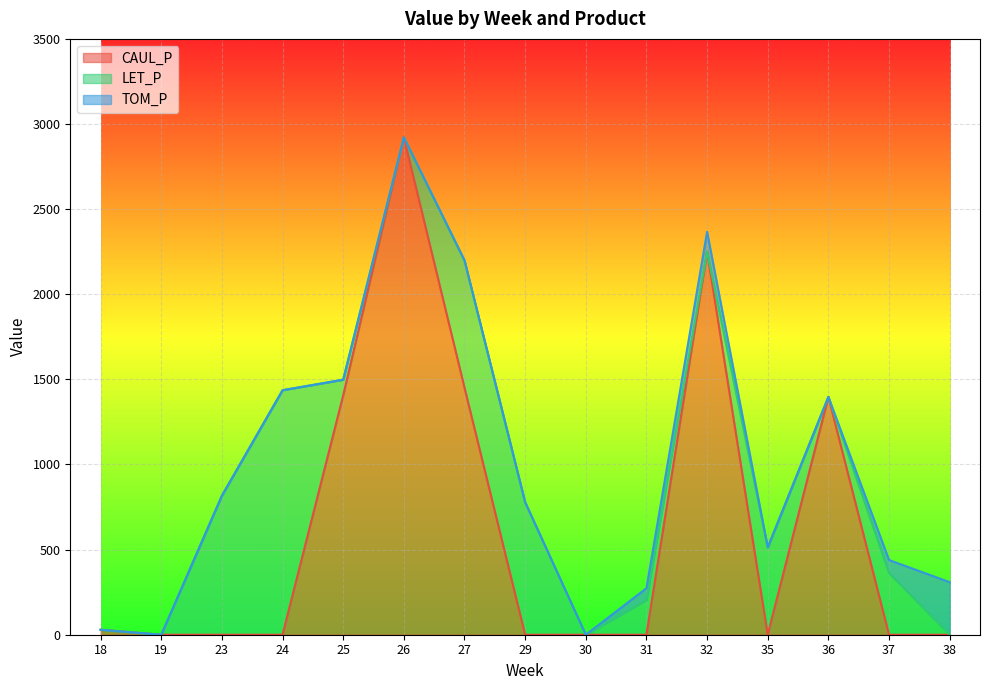

What is the greatest value displayed?

2921.6